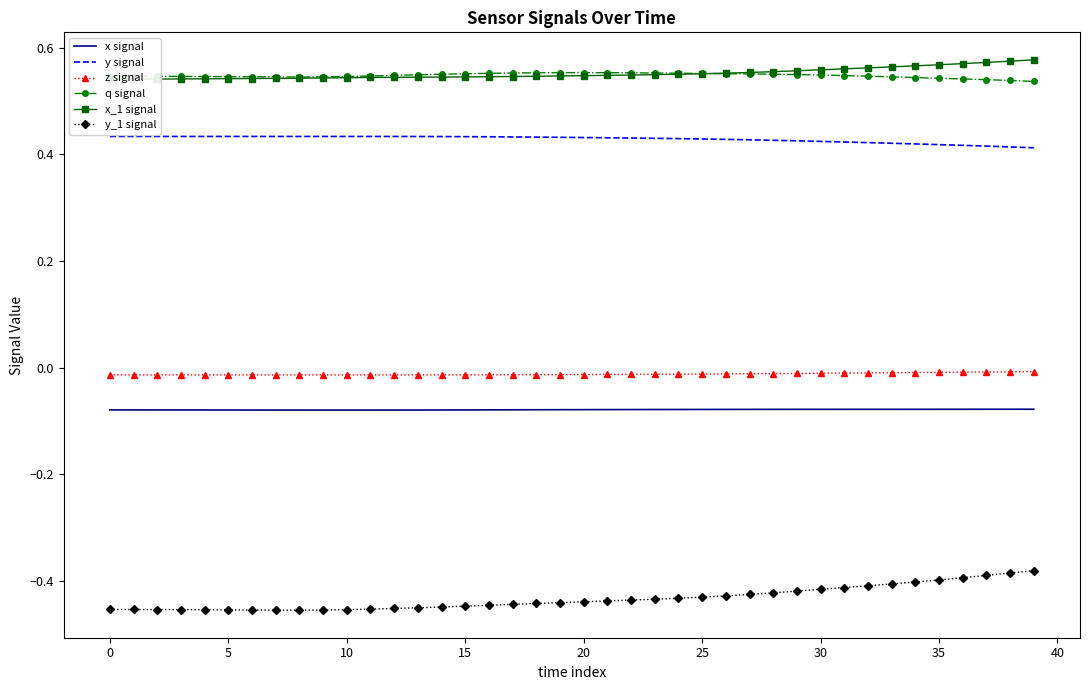

What is the minimum value for x_1 signal?

0.5